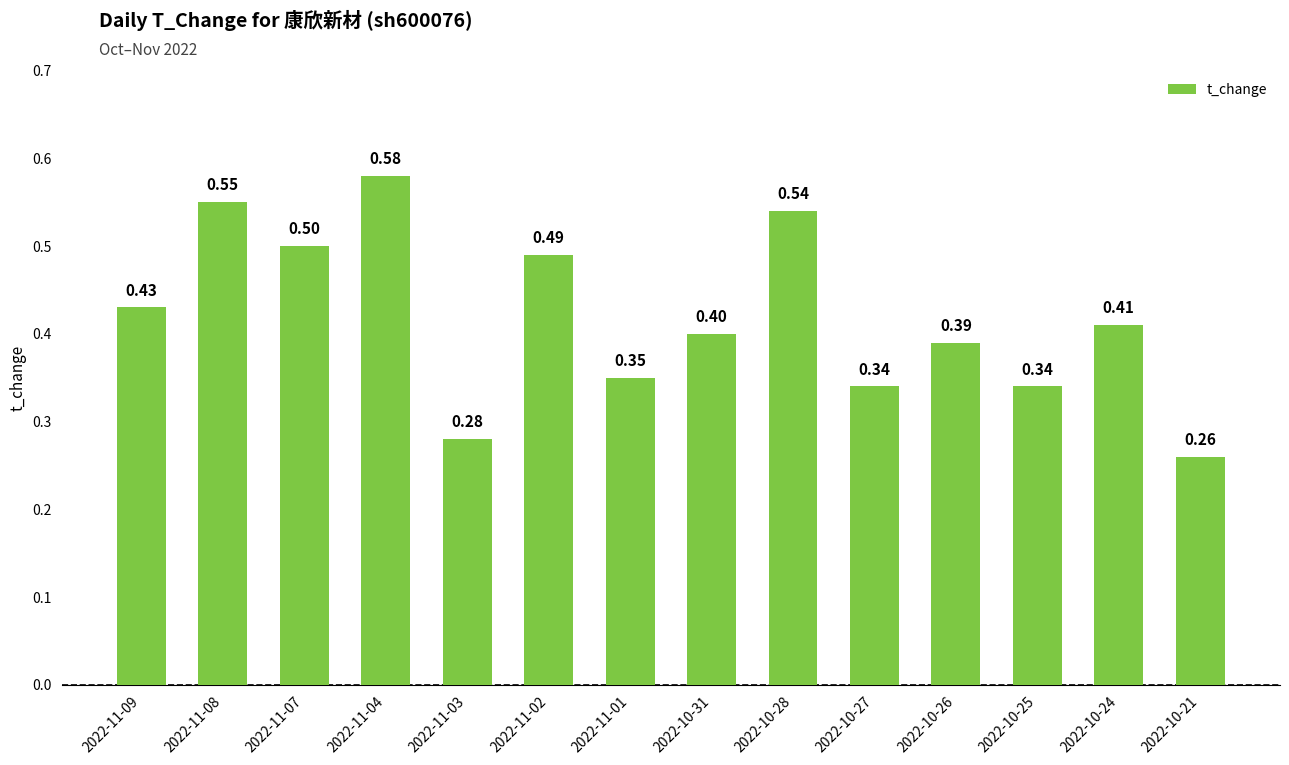

What is the sum of all values?

5.9